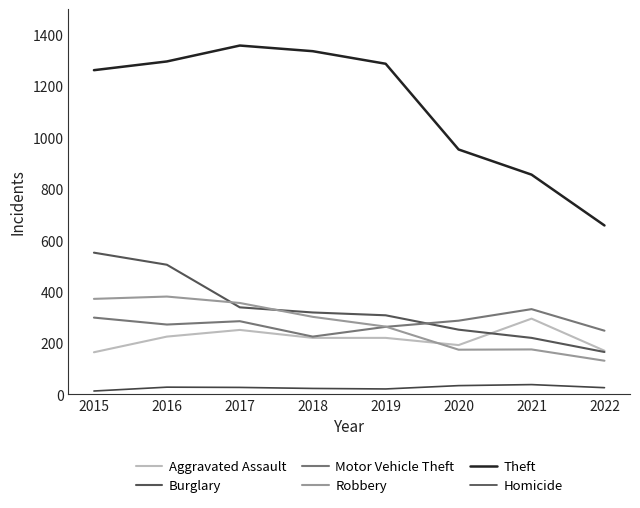

True or false: Motor Vehicle Theft and Aggravated Assault intersect in this chart.

False